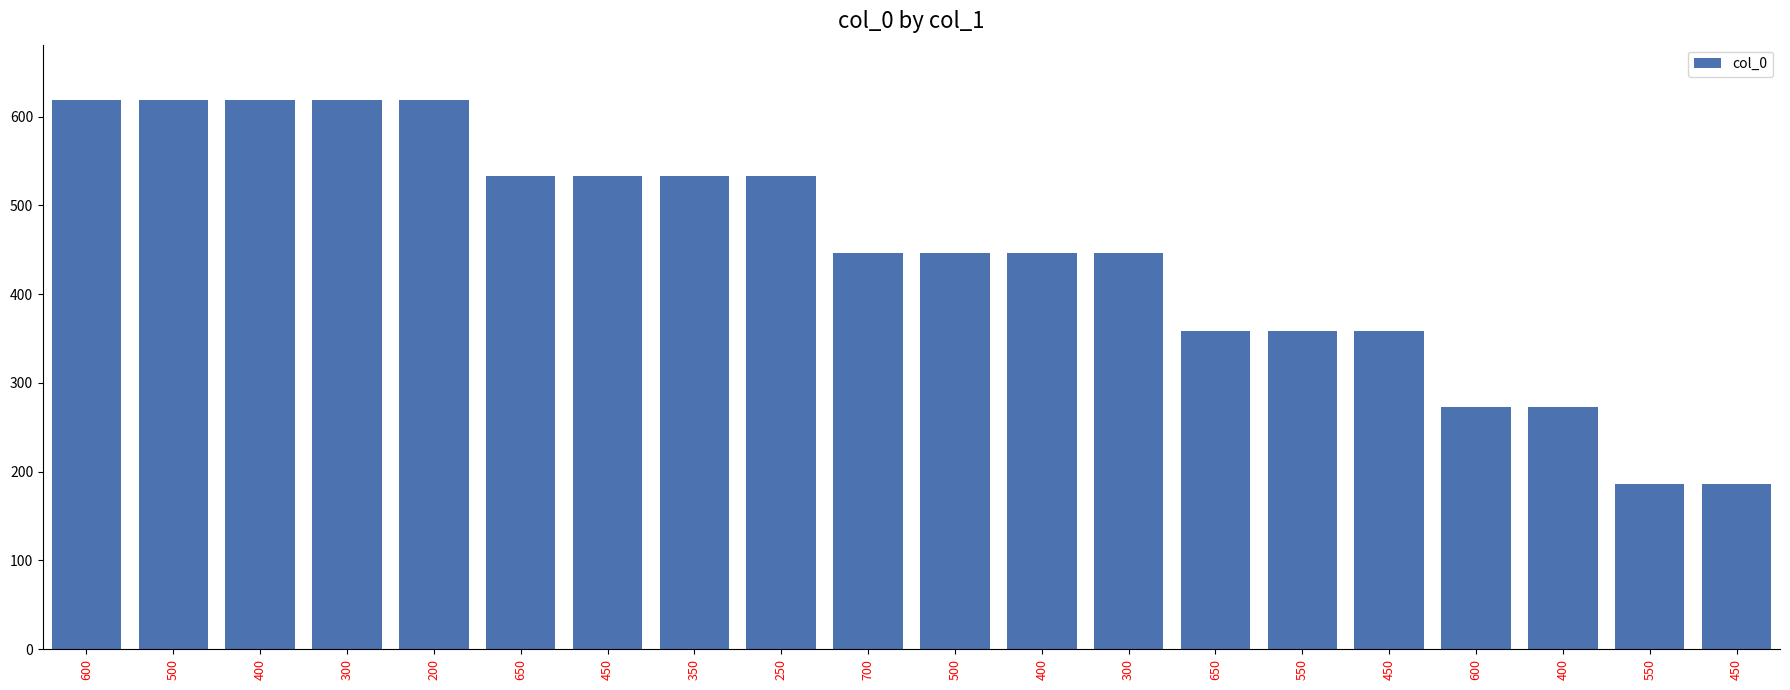

What is the sum of all values?

9006